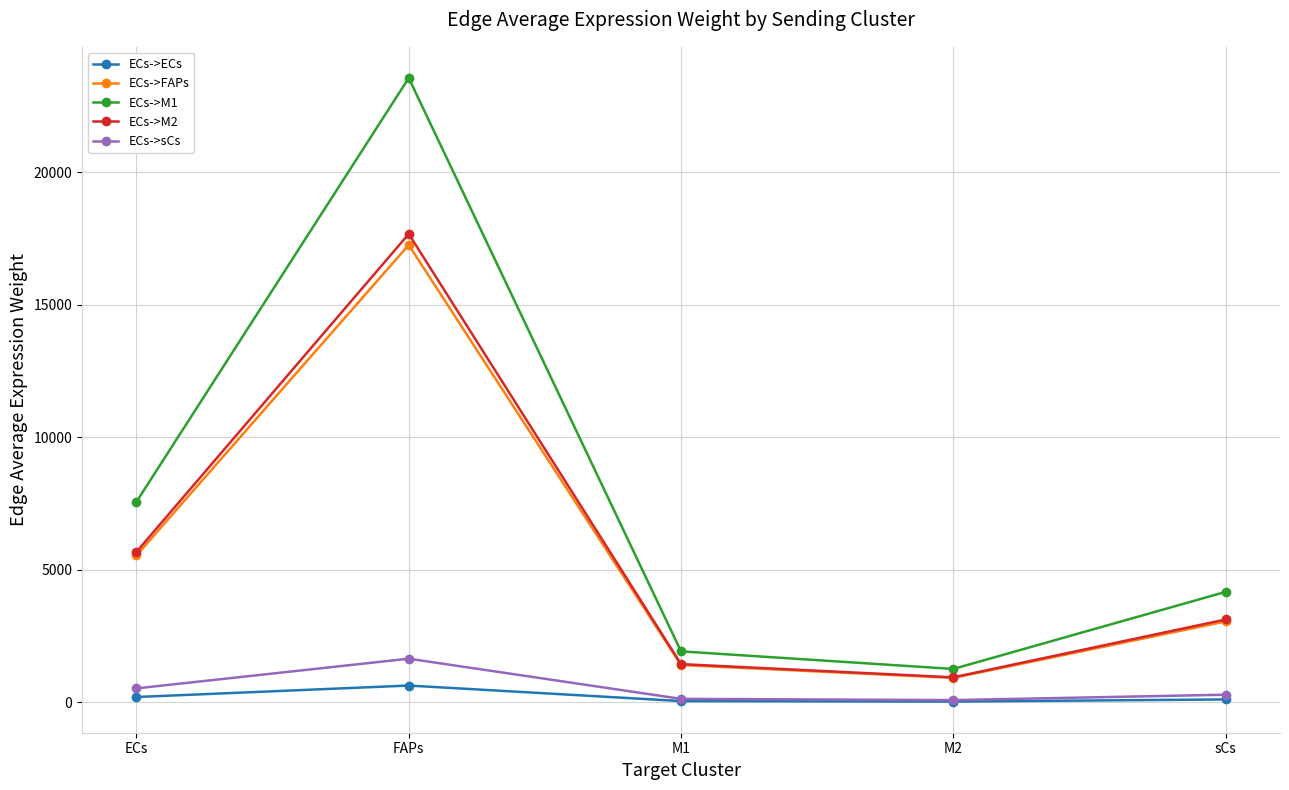

How many data points does each series have?

5